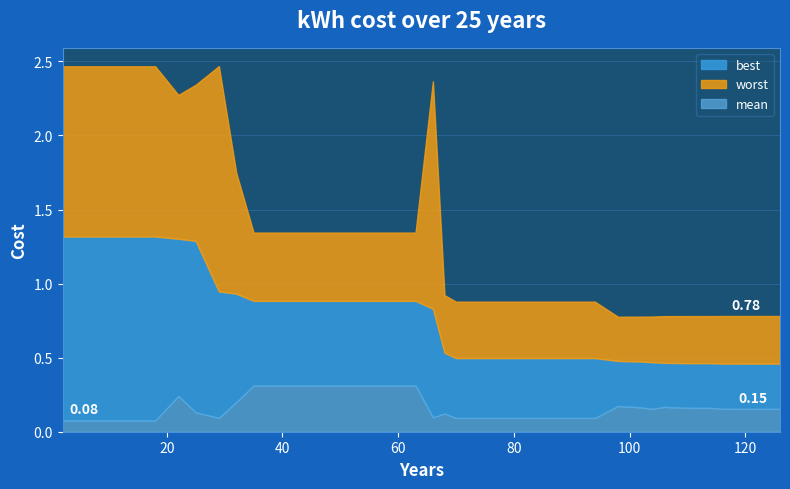

How many lines are shown in the chart?

3